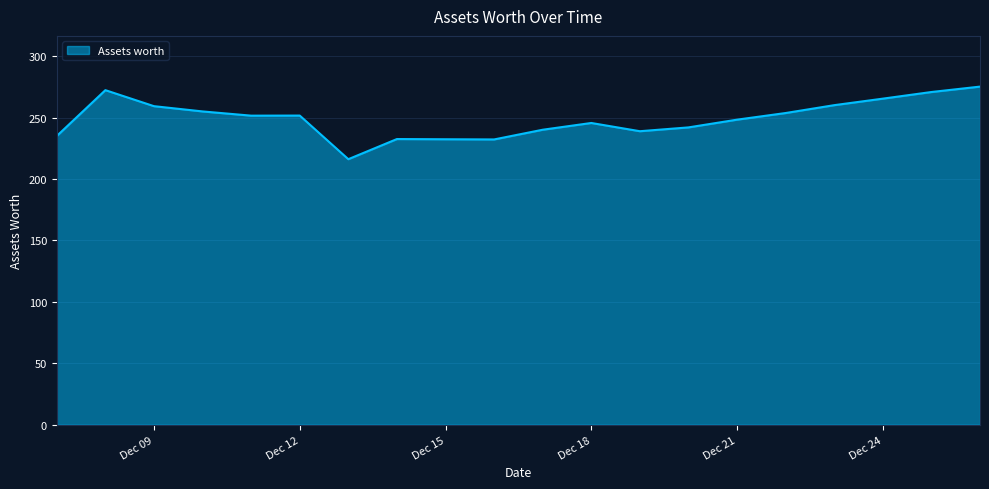

What is the maximum value shown in the chart?

275.2